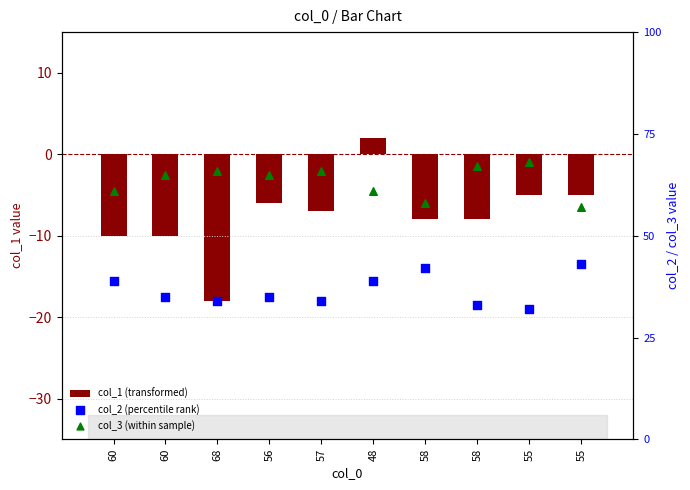

Which series has the largest total across all categories?

col_3 (within sample)